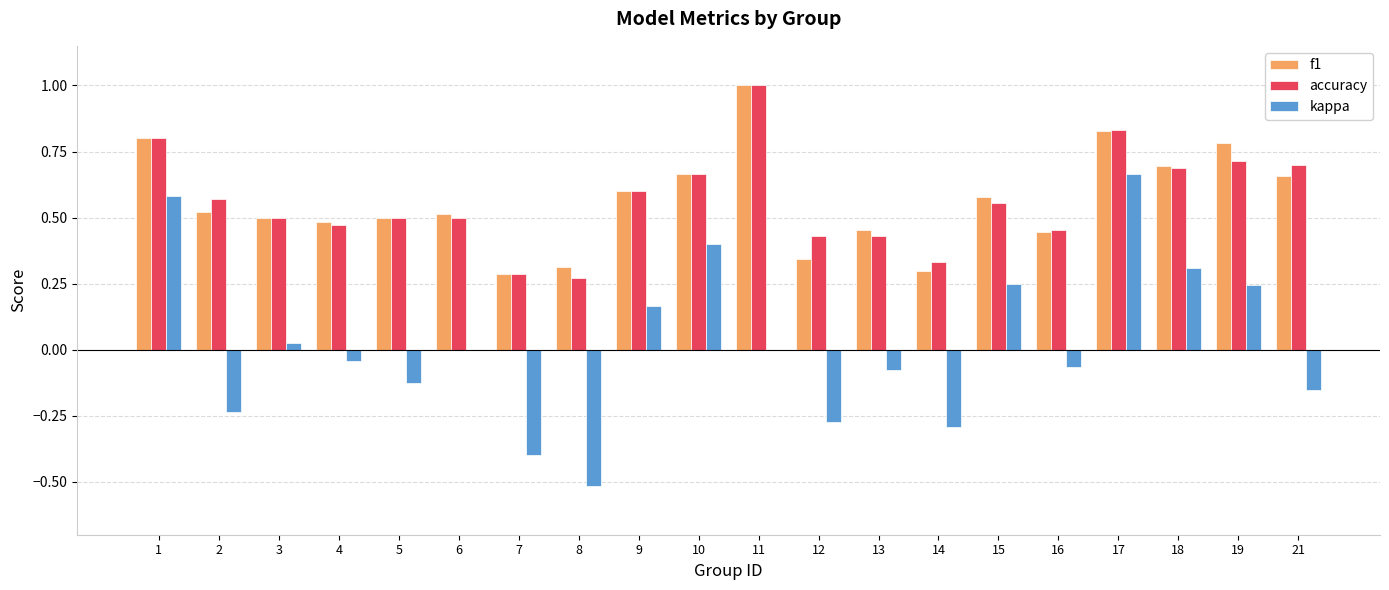

Between 2 and 7, which series saw the biggest shift?

accuracy